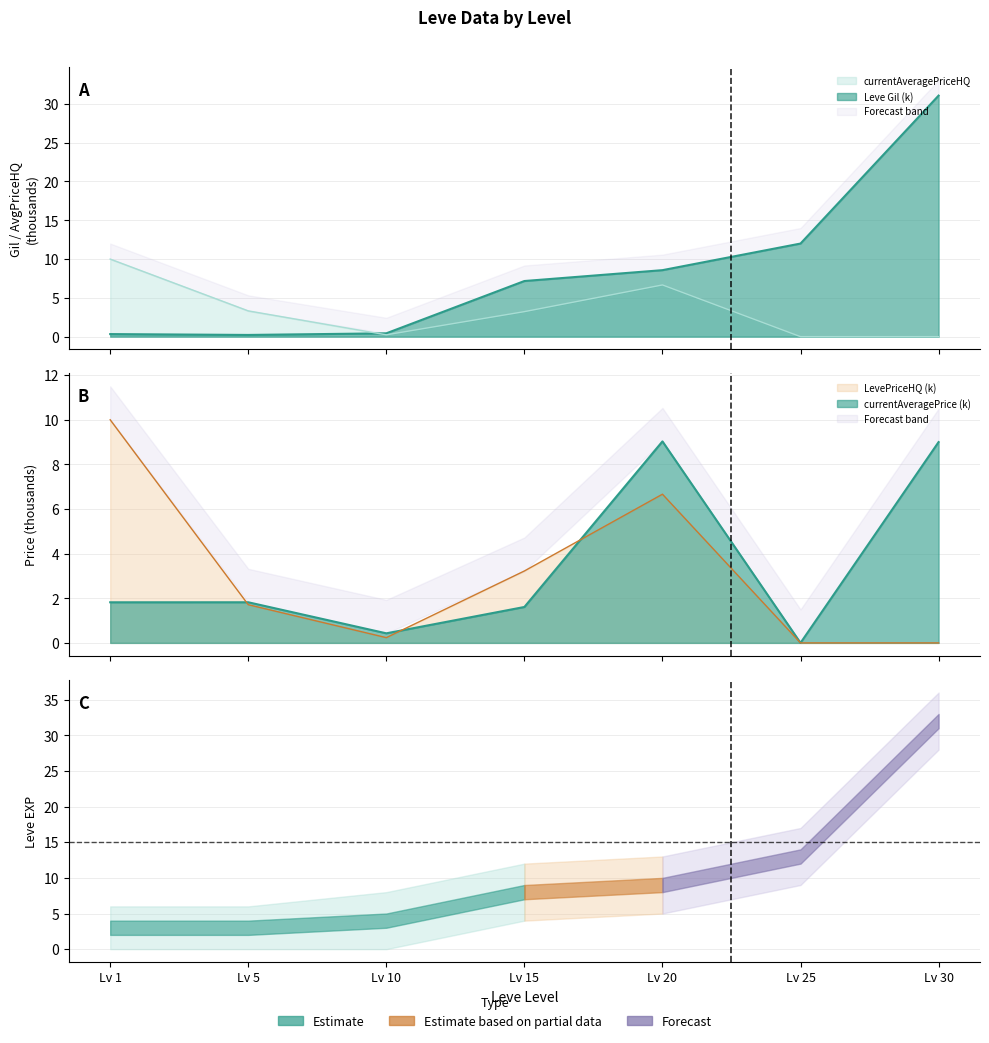

What is the value of the LevePriceHQ point at the 5th from the left?

6.7